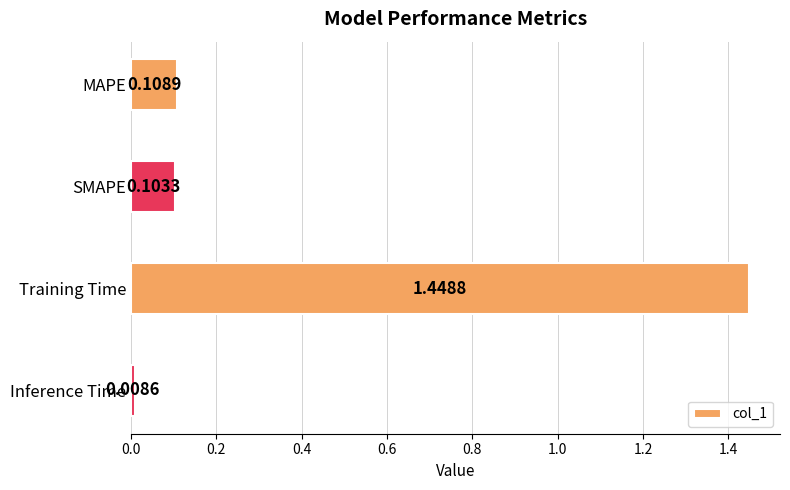

Where is the data nearest to the value 0?

Inference Time